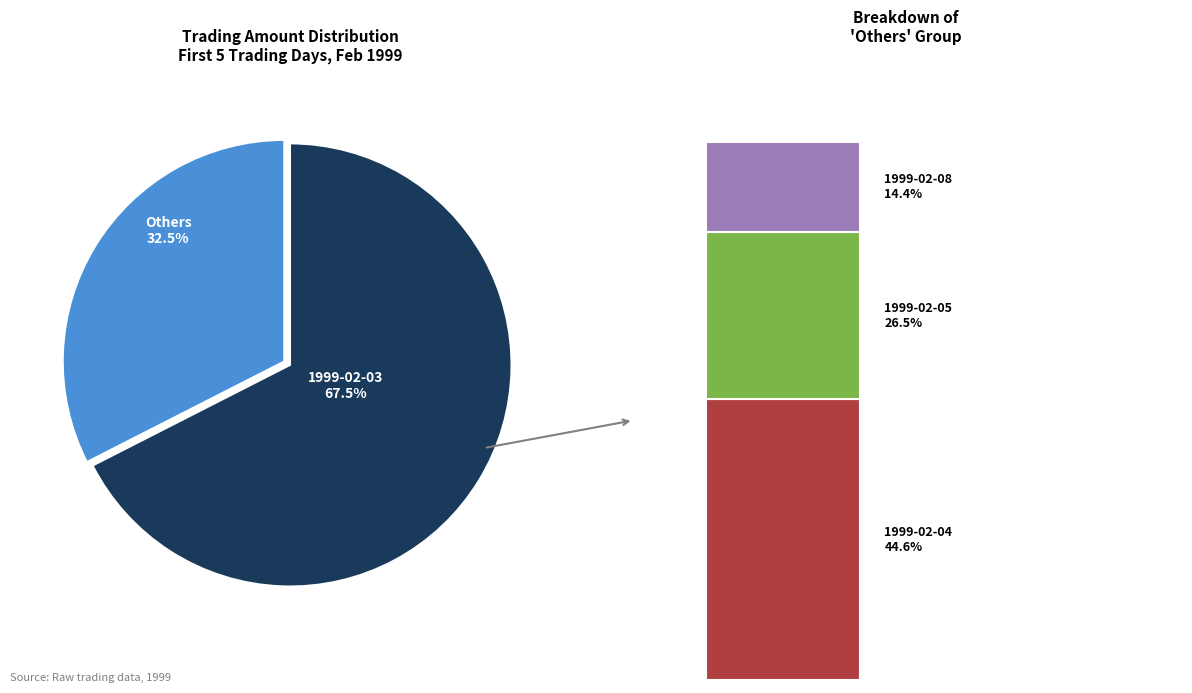

What percentage is the 1999-02-09 slice, to the nearest percent?

5%